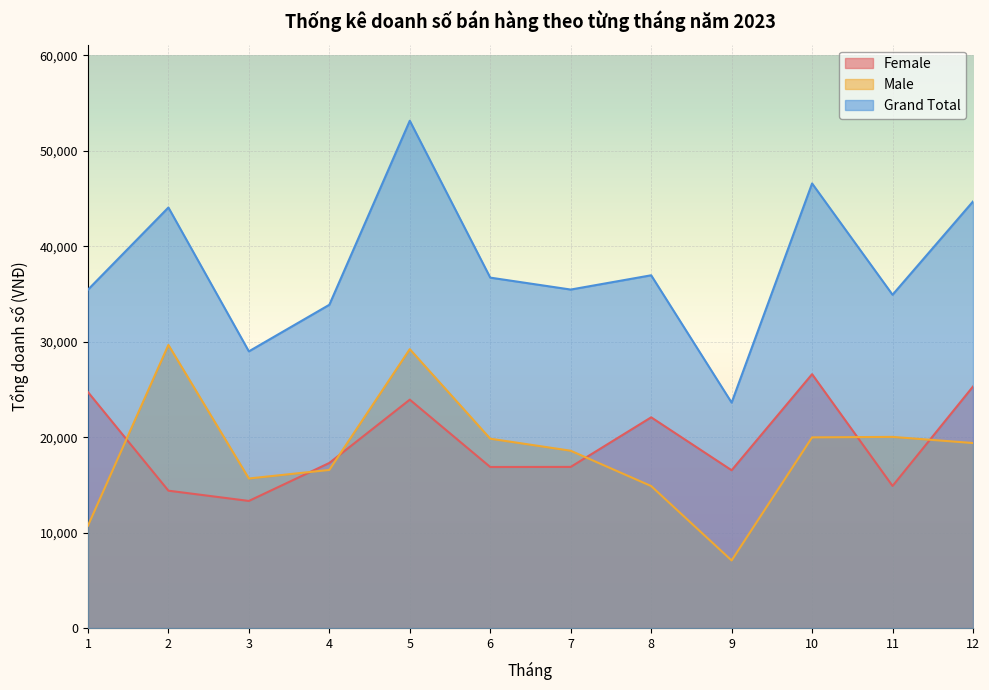

True or false: Grand Total has a value of 76153 at 12.

False